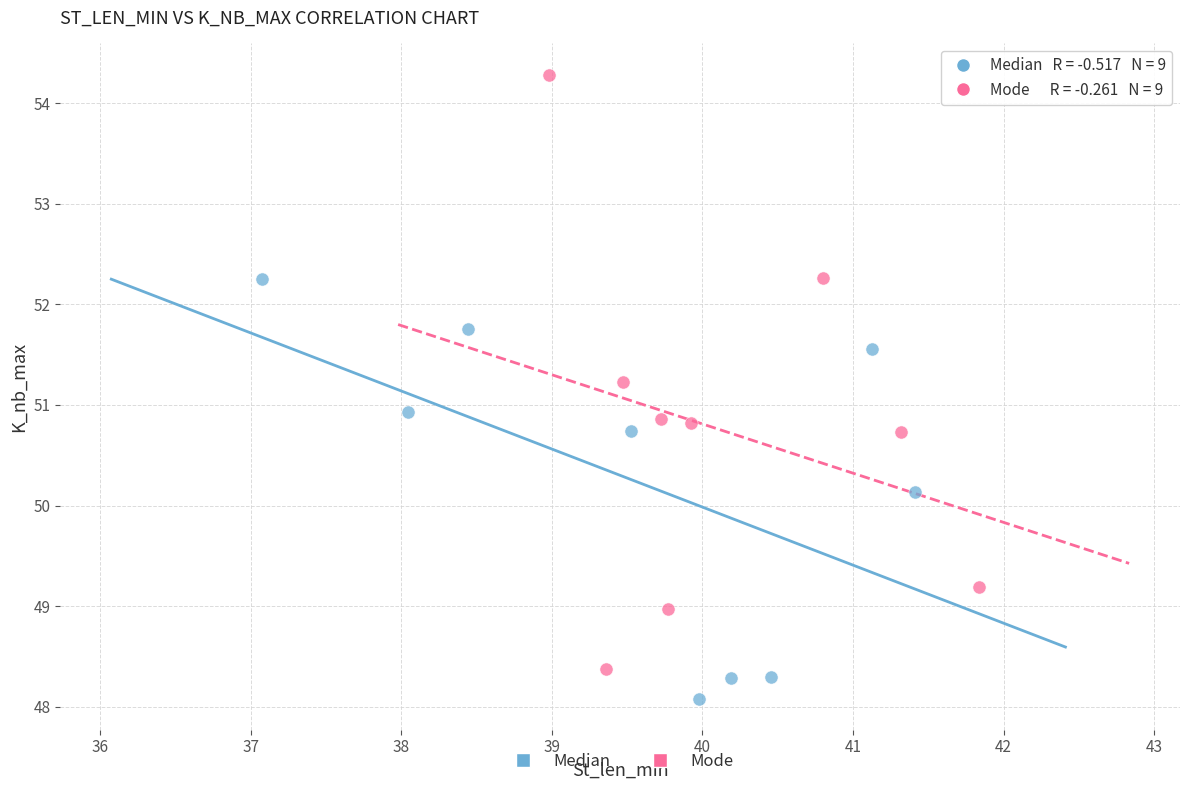

Which series has the largest Y range (max minus min)?

Mode